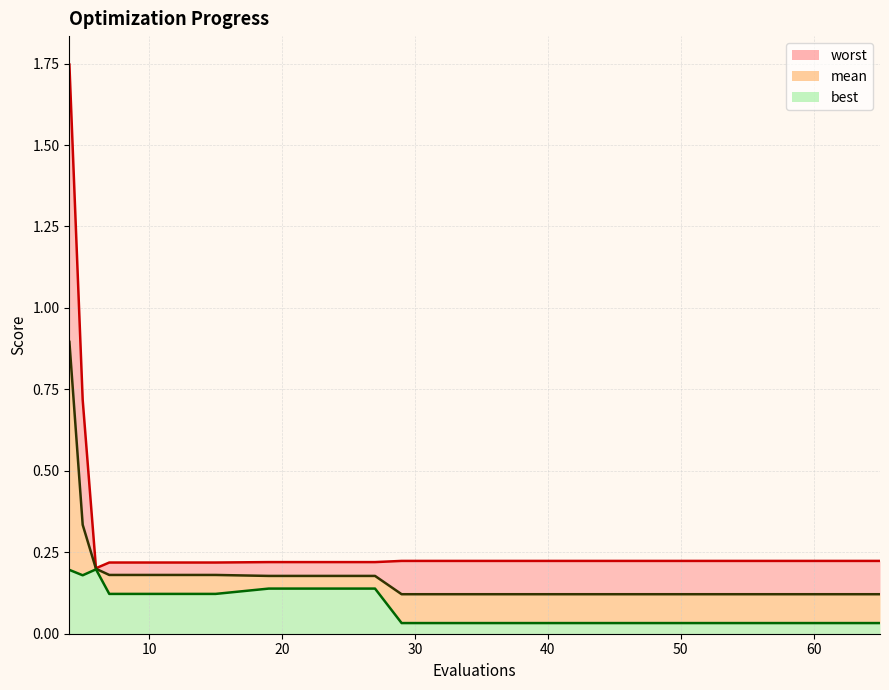

How many interior local valleys does the worst series have?

1